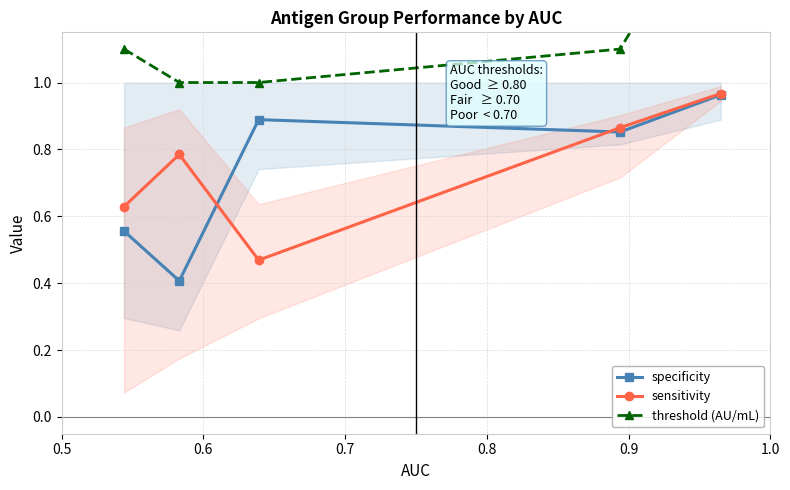

What are all the series names shown in the legend?

specificity, sensitivity, threshold (AU/mL)